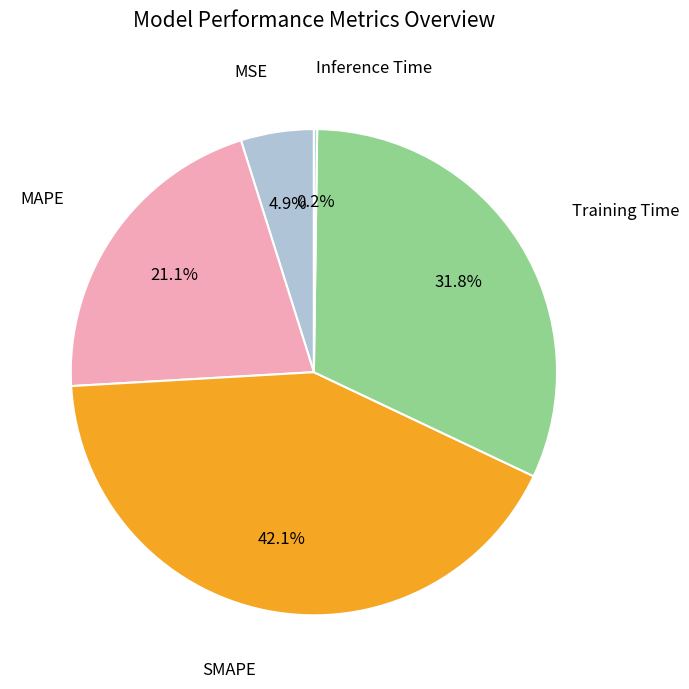

How many segments does this pie chart have?

5